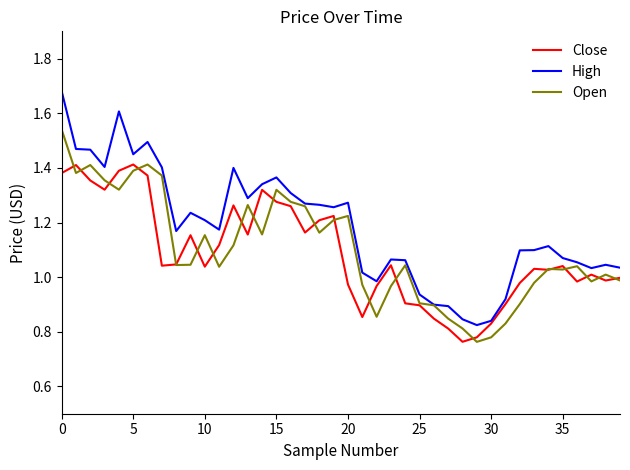

What is the sum of all Close values?

43.5